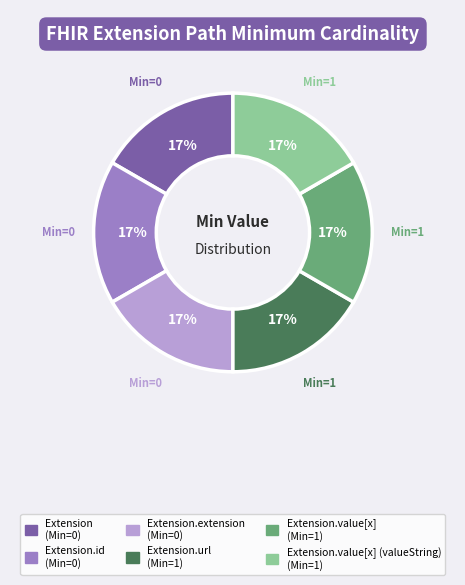

Does any single category account for the majority?

No